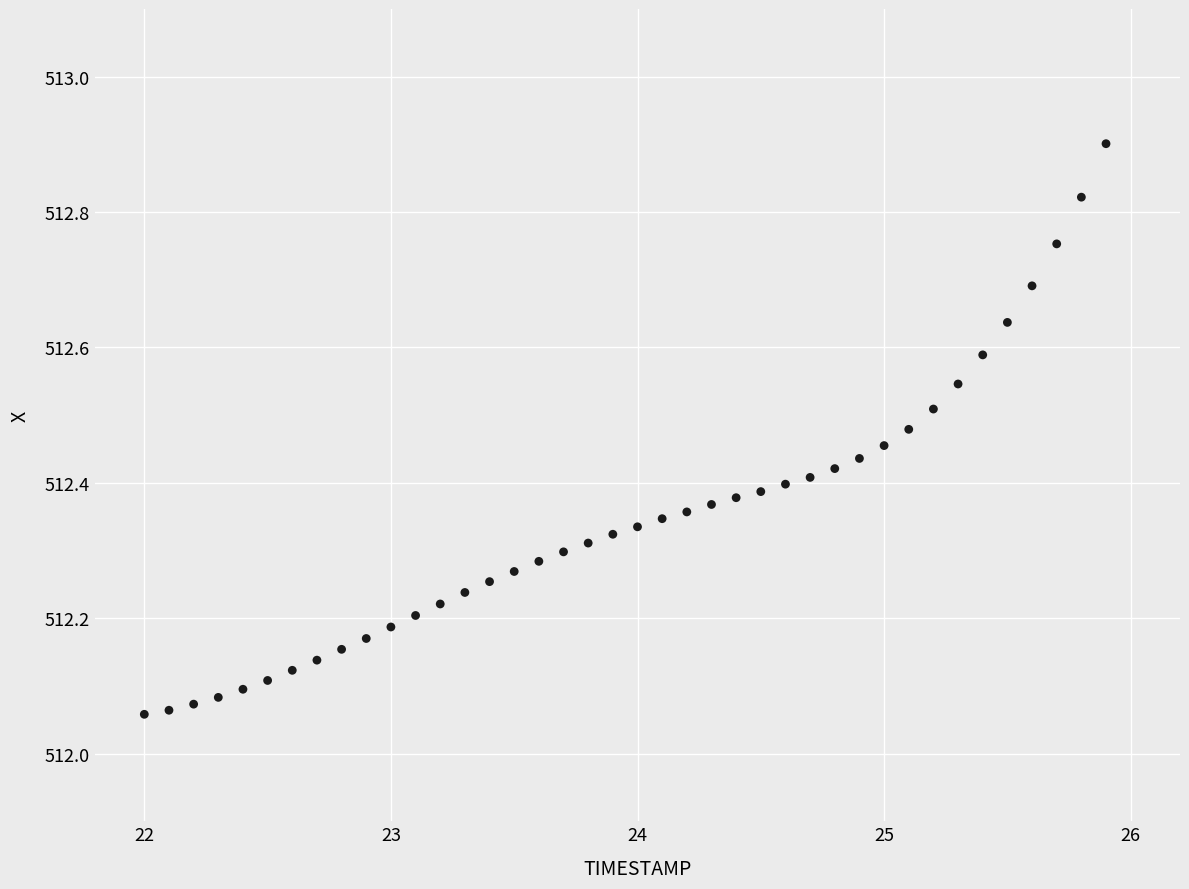

What is the range of X values (max minus min)?

3.9